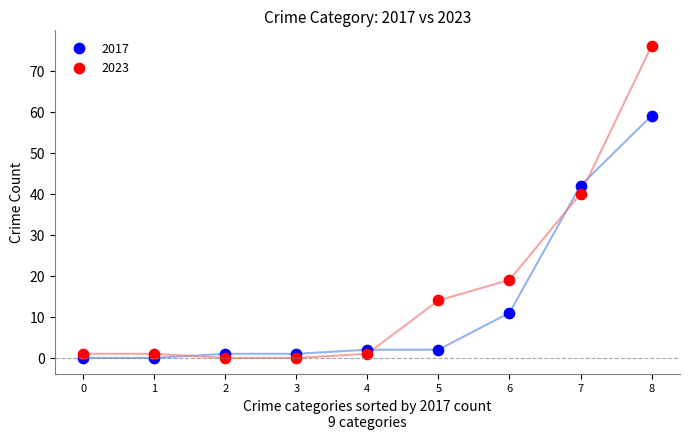

Which series reaches the maximum Y coordinate?

2023